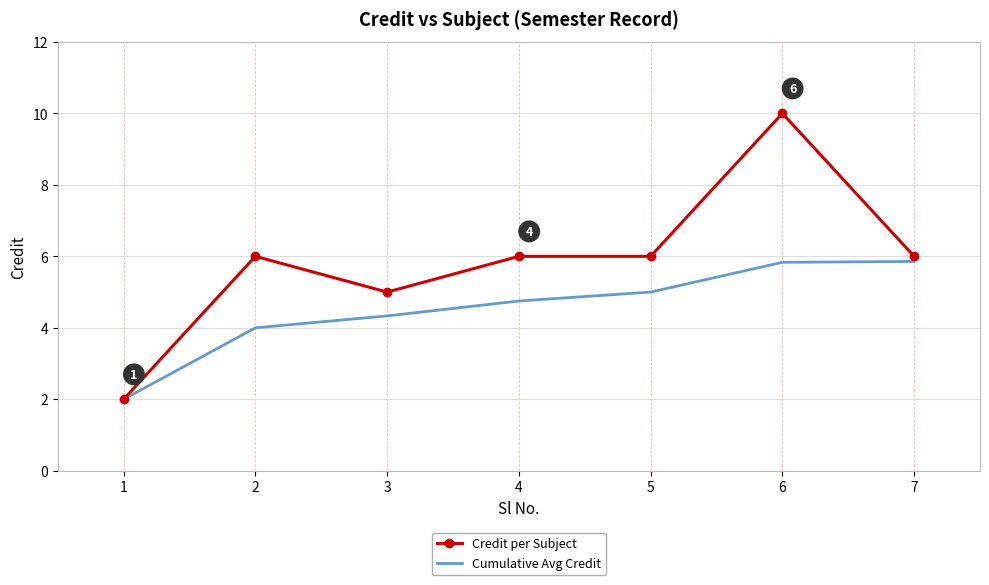

What is the sum of the Credit per Subject values at 3 and 6?

15.0